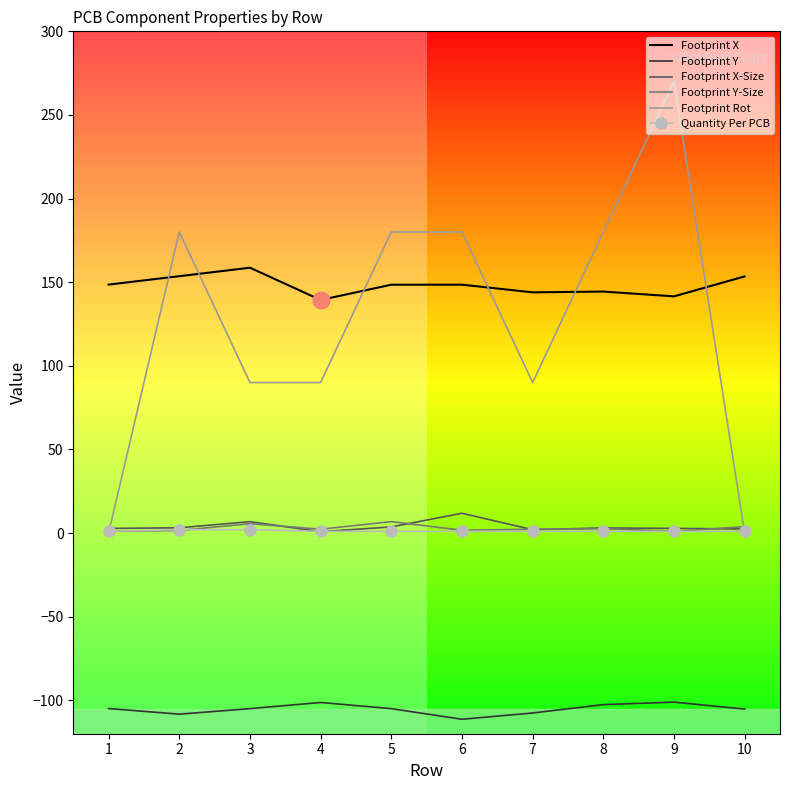

What is the difference between the highest and lowest values at 2?

288.3